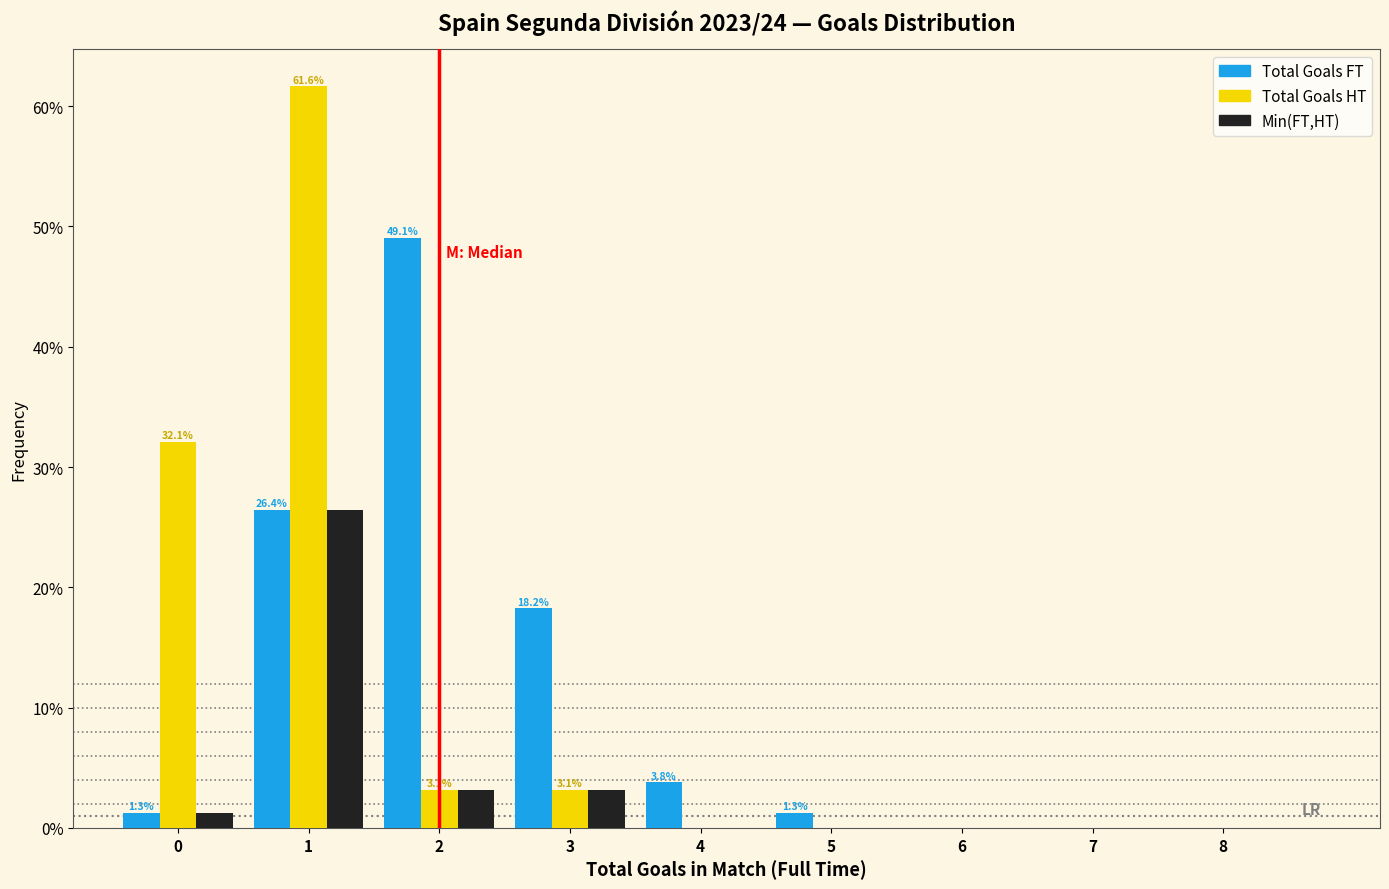

In the Total Goals HT series, which range on the x-axis has the tallest bar?

0.5 to 1.5